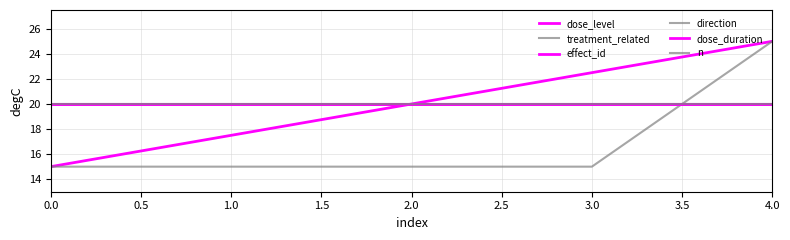

What is the minimum value shown in the chart?

15.0